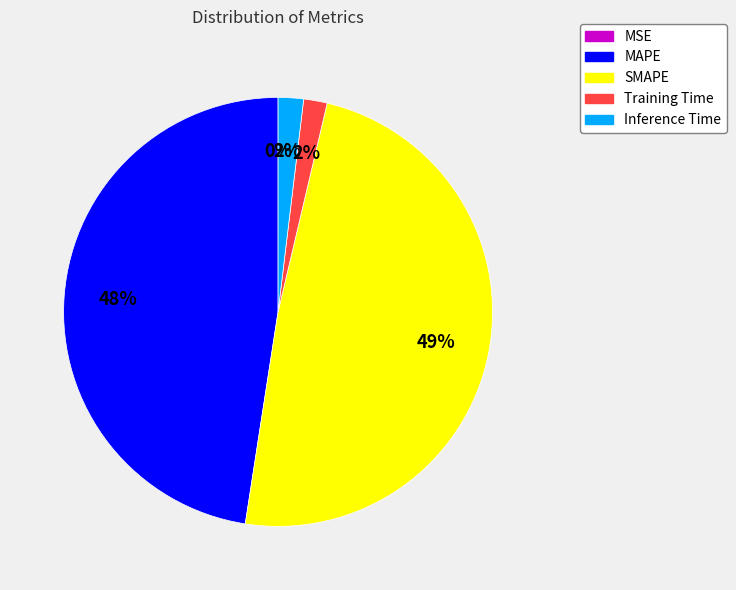

Does Training Time account for over 50% of the chart?

No